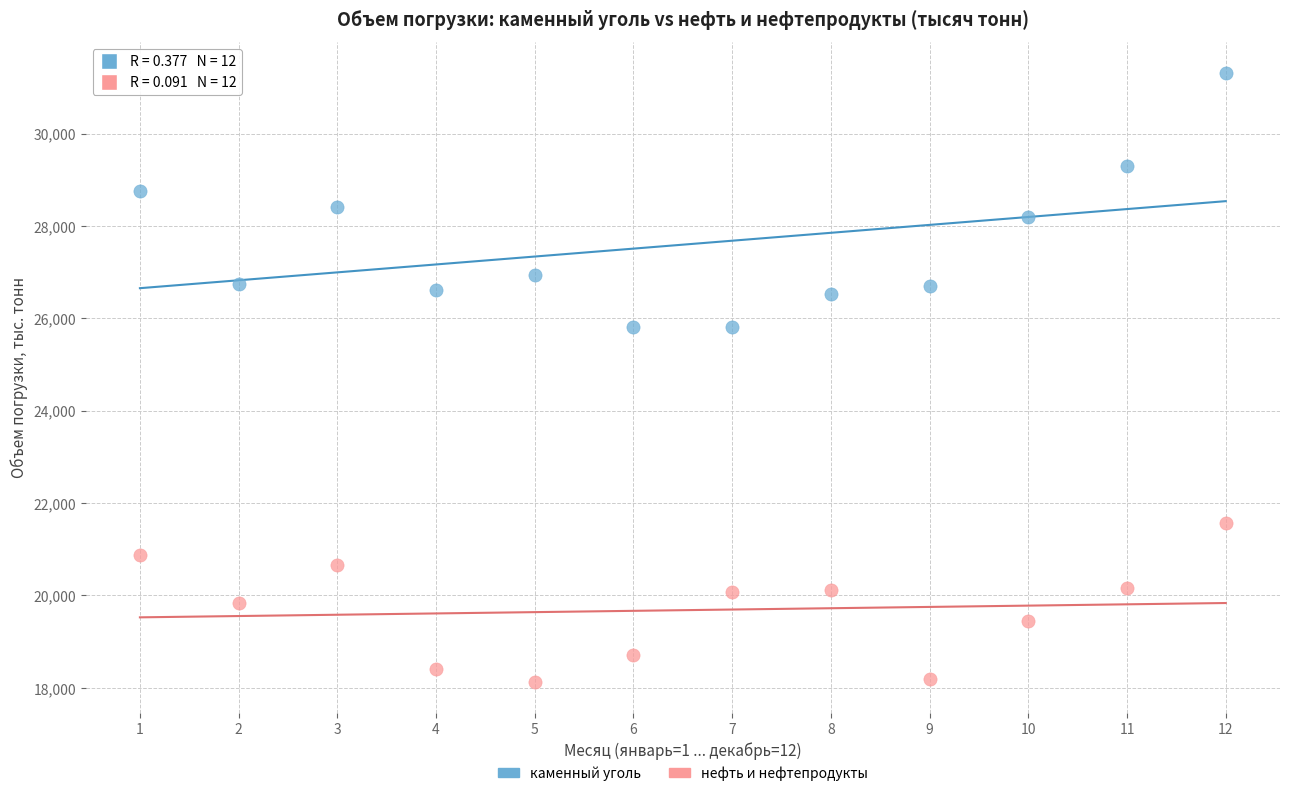

Which series reaches the minimum Y coordinate?

нефть и нефтепродукты